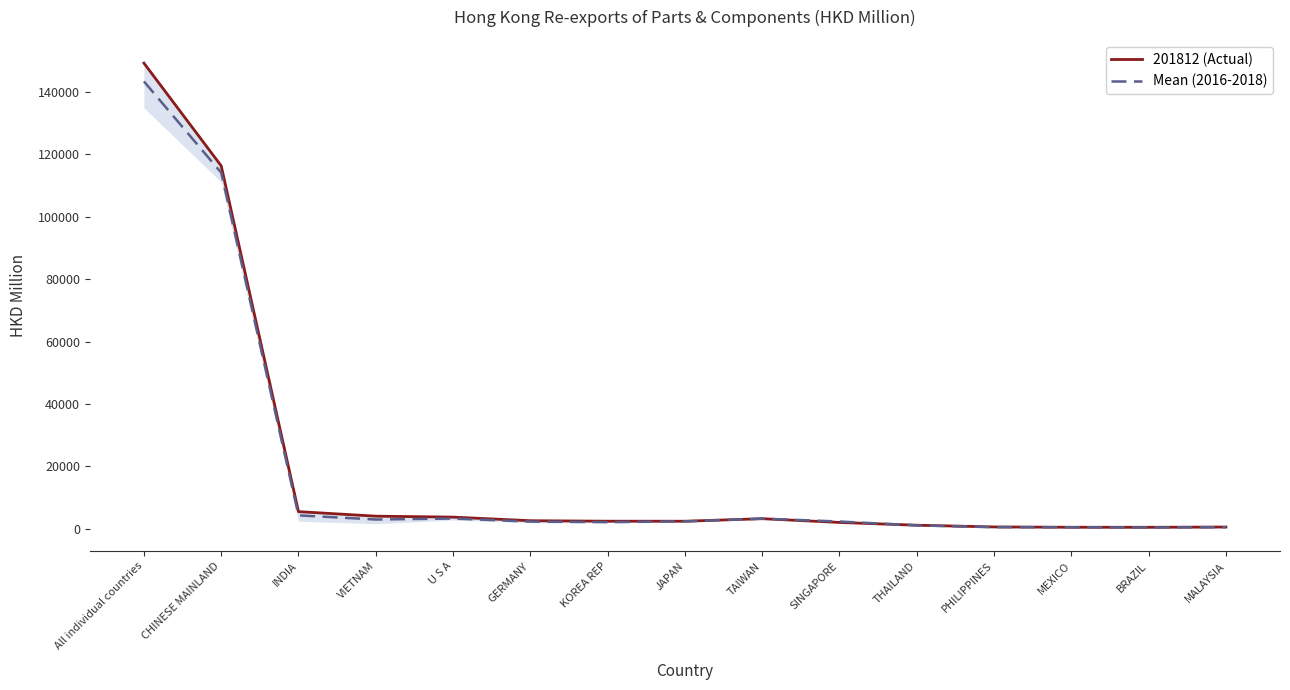

What is the lowest value of the Mean (2016-2018) series?

439.8